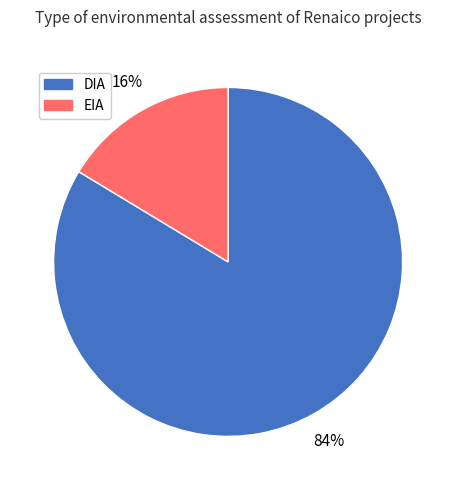

Is there a majority slice in this chart?

Yes